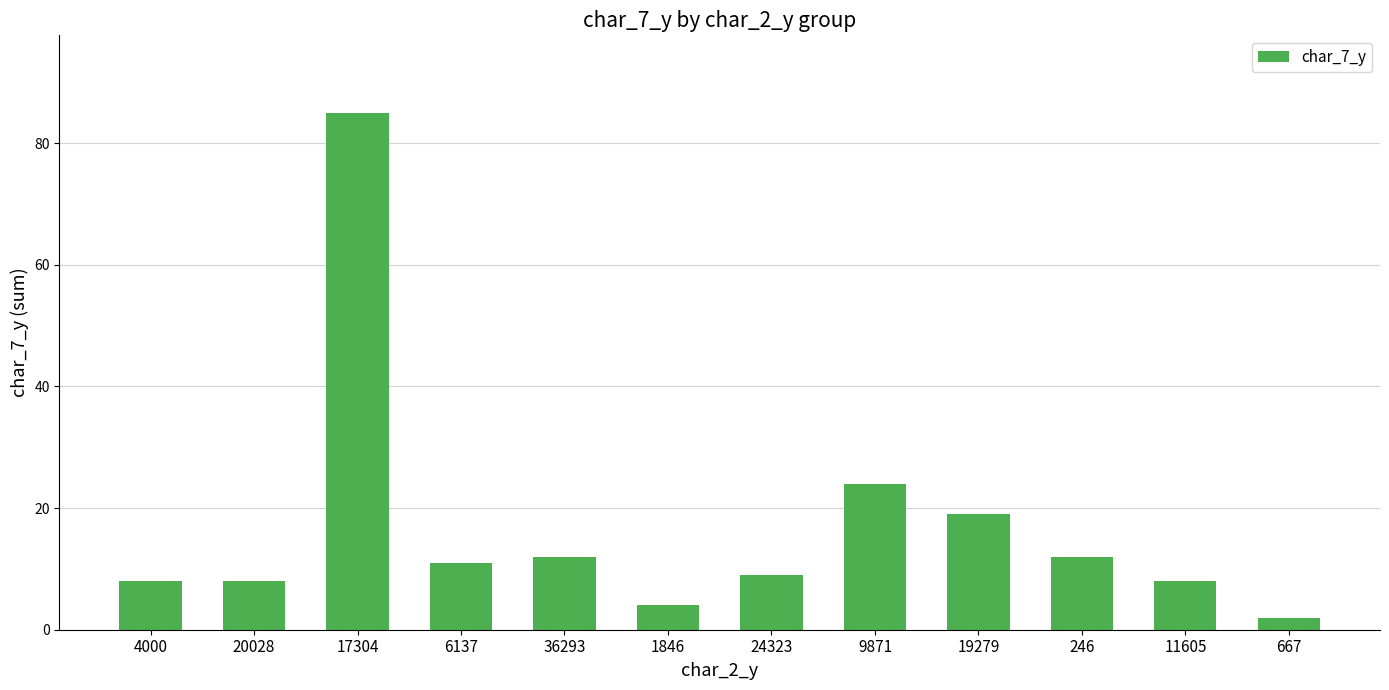

At which label is the value closest to 43?

9871